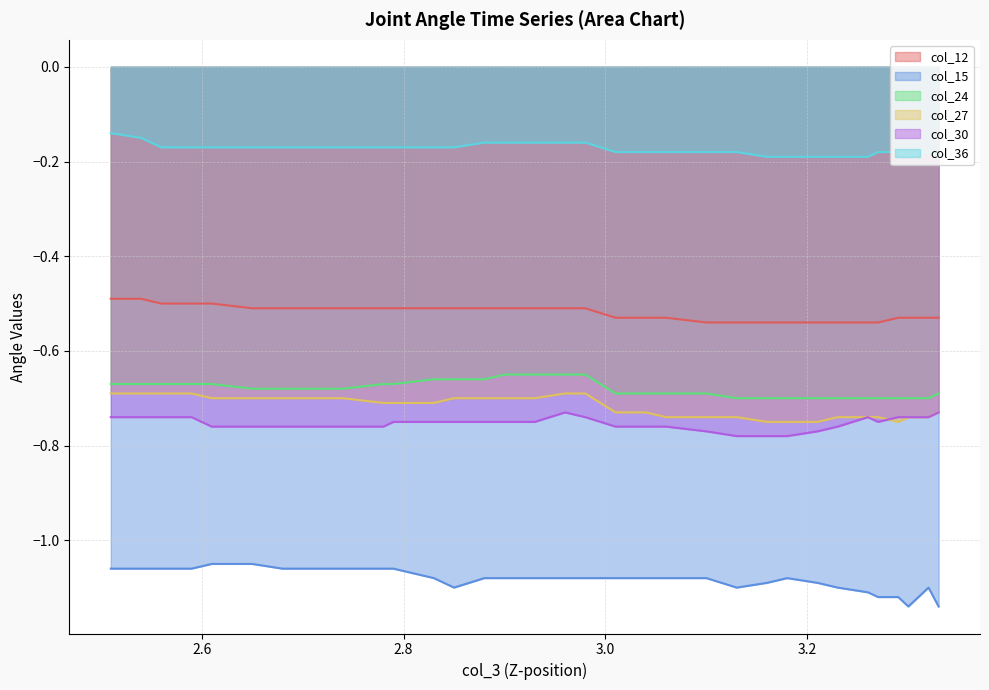

True or false: col_15 and col_30 cross at least once.

False